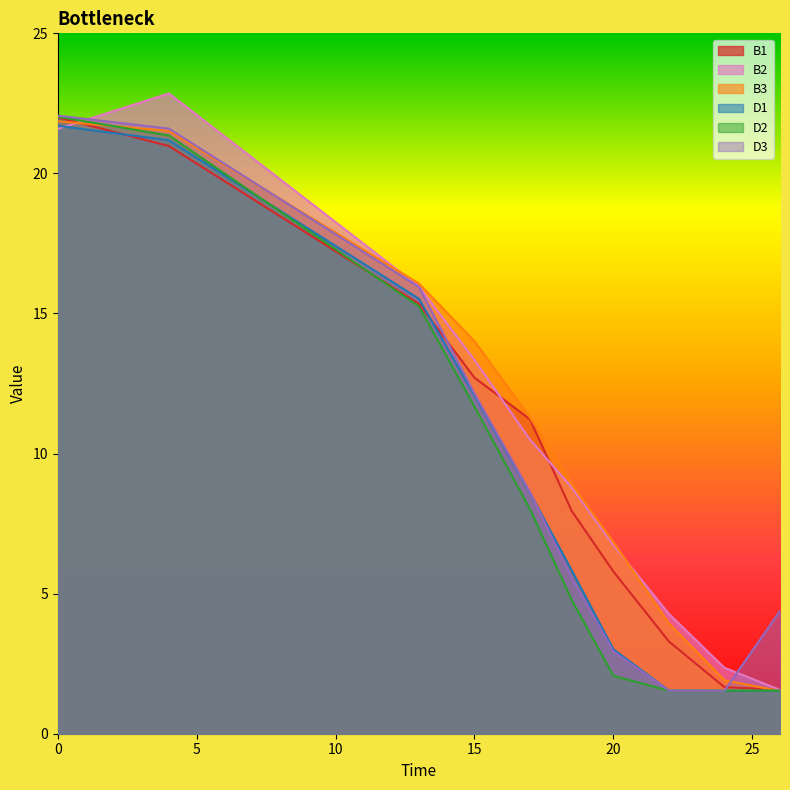

List the series in order of their peak value, lowest first.

D1, B3, B1, D2, D3, B2